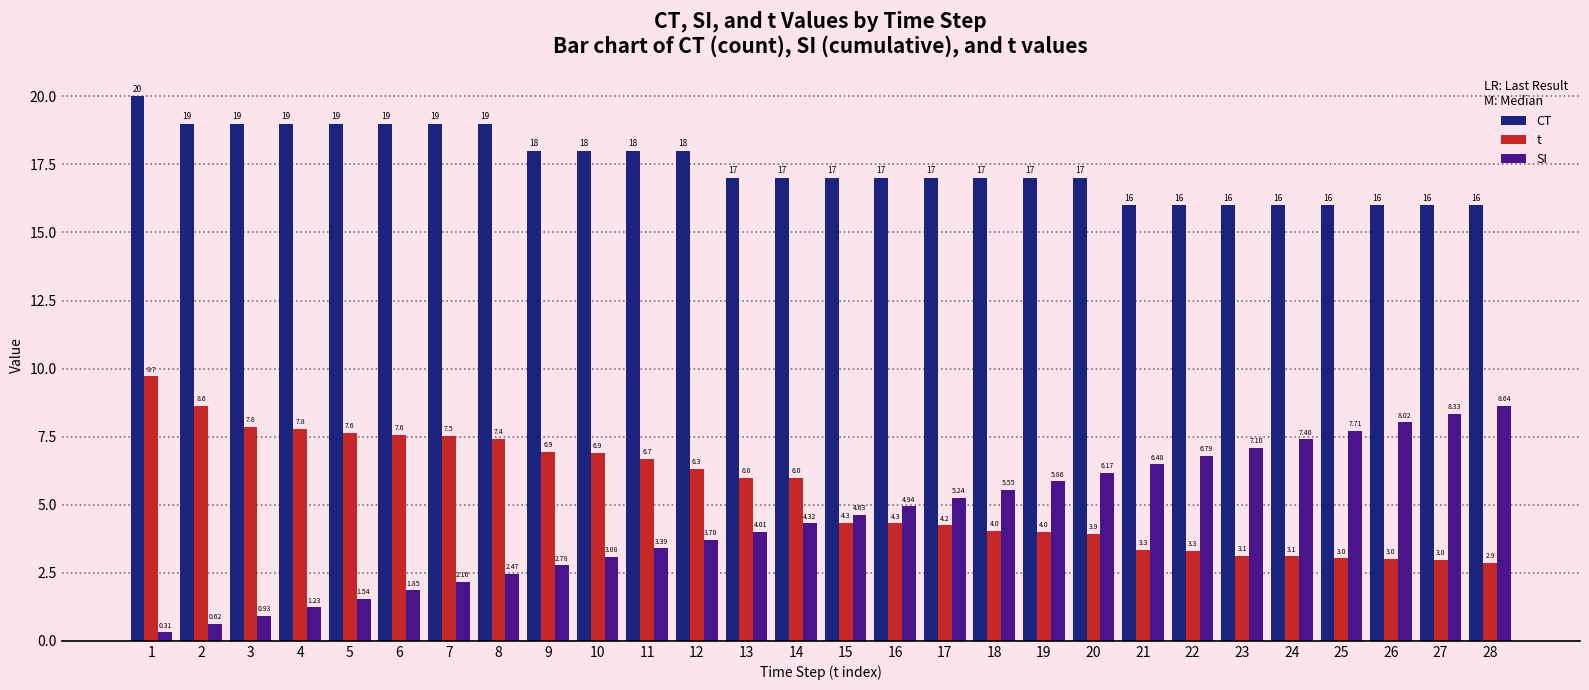

How many values in the SI series exceed 4?

16